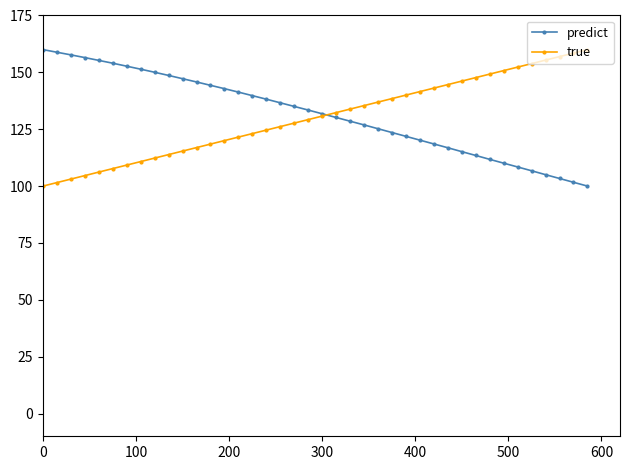

What is the maximum value for predict?

160.0